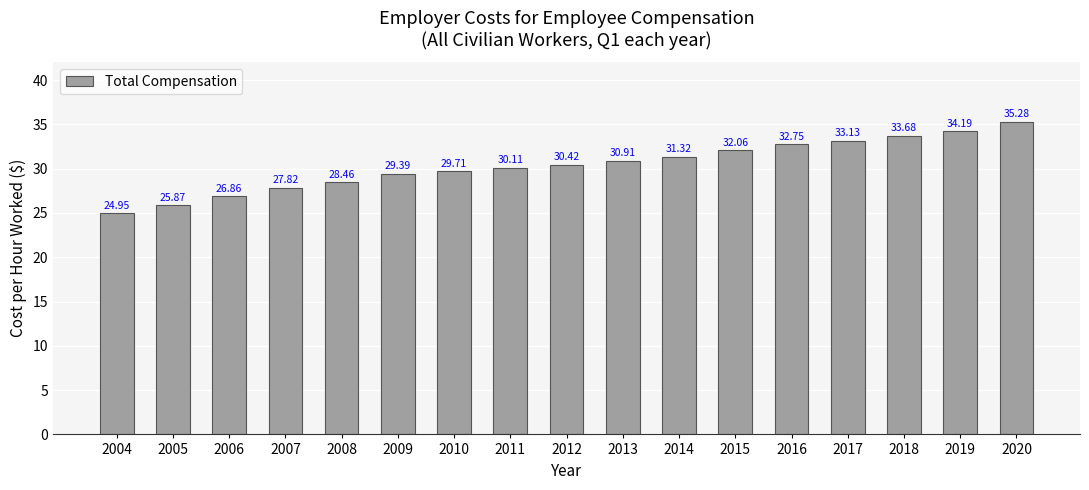

The chart shows a value of 30.4 at 2012. True or false?

True